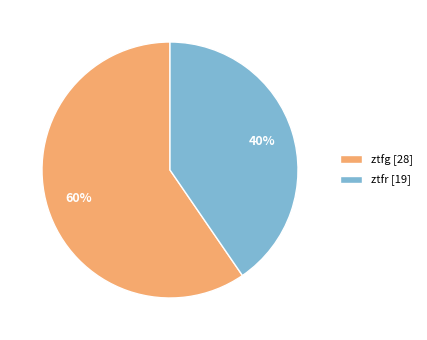

Which slice is the largest?

ztfg